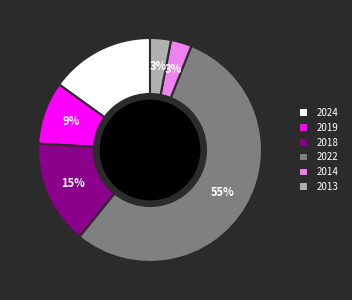

Between 2014 and 2022, which is larger?

2022